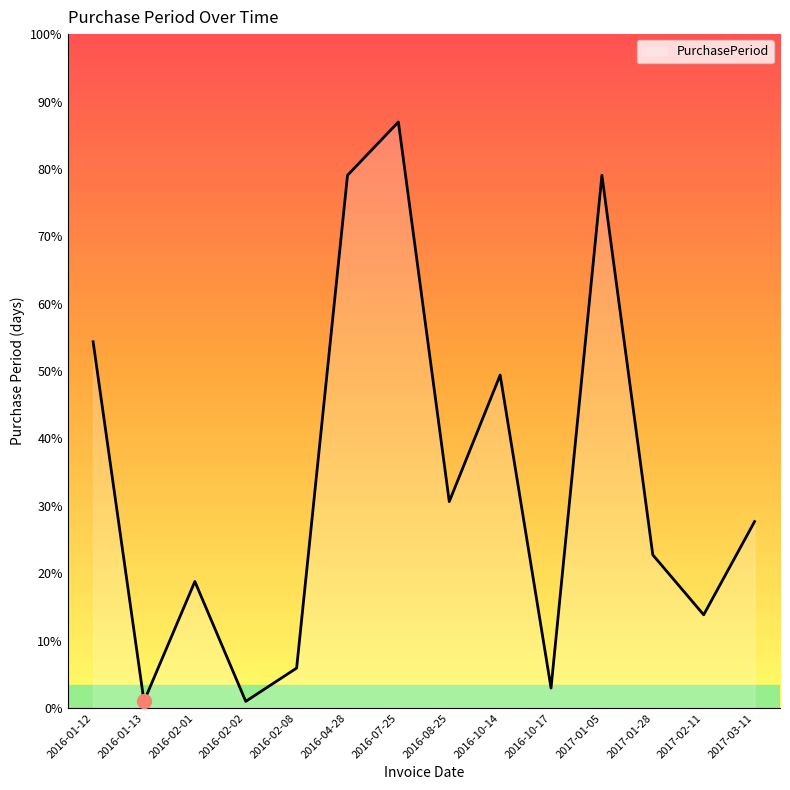

Approximately how many times larger is the value at 2016-02-08 compared to 2016-01-13?

6.0